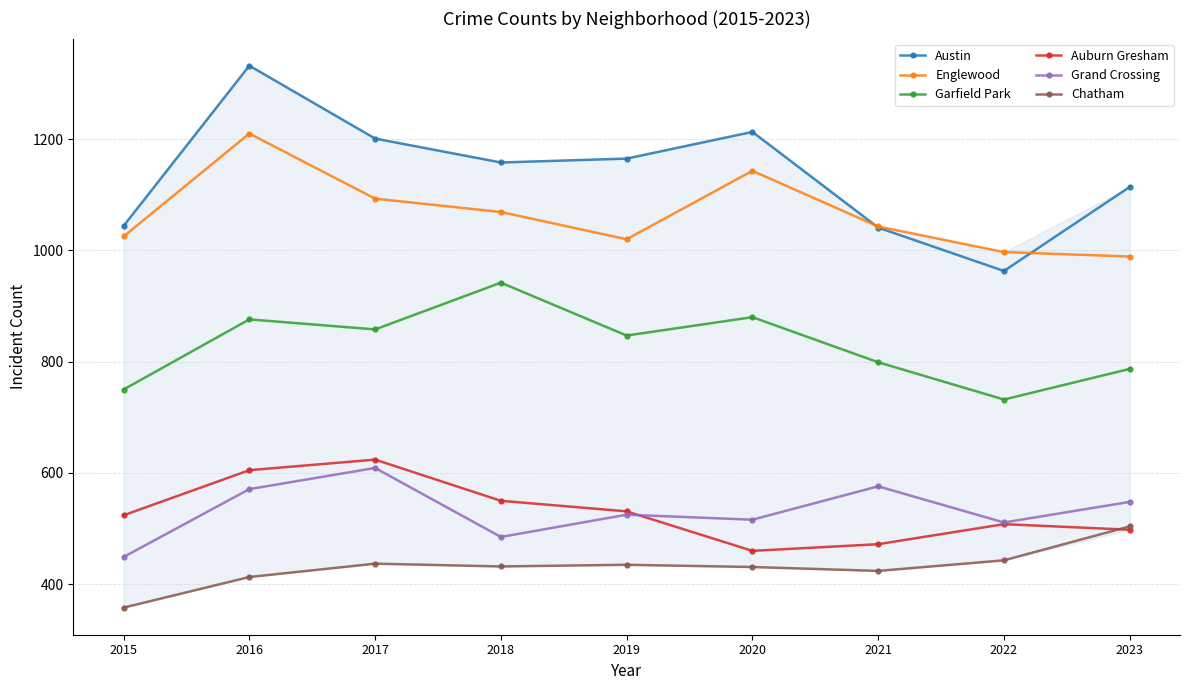

In Austin, how many points are higher than both neighbors (excluding endpoints)?

2